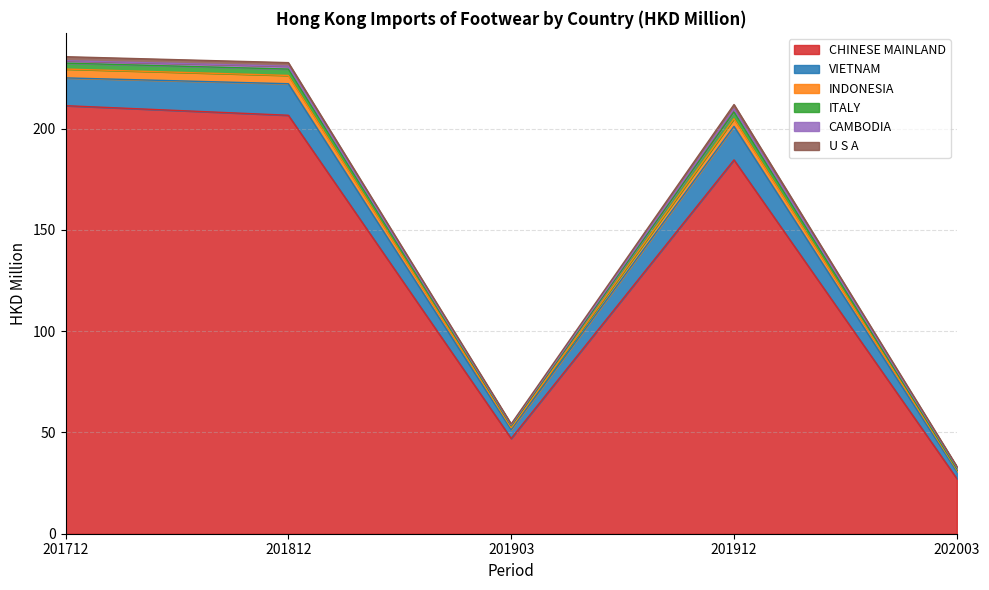

Which category has the lowest value in the CHINESE MAINLAND series?

202003